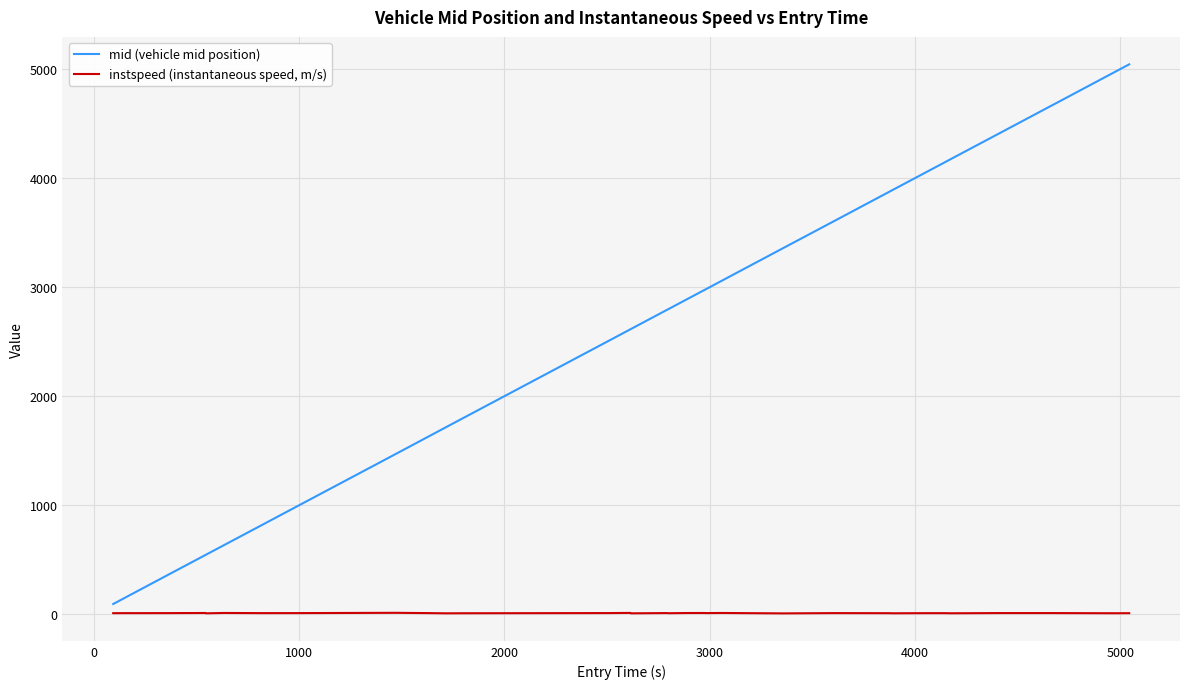

Which series has the largest total across all categories?

mid (vehicle mid position)